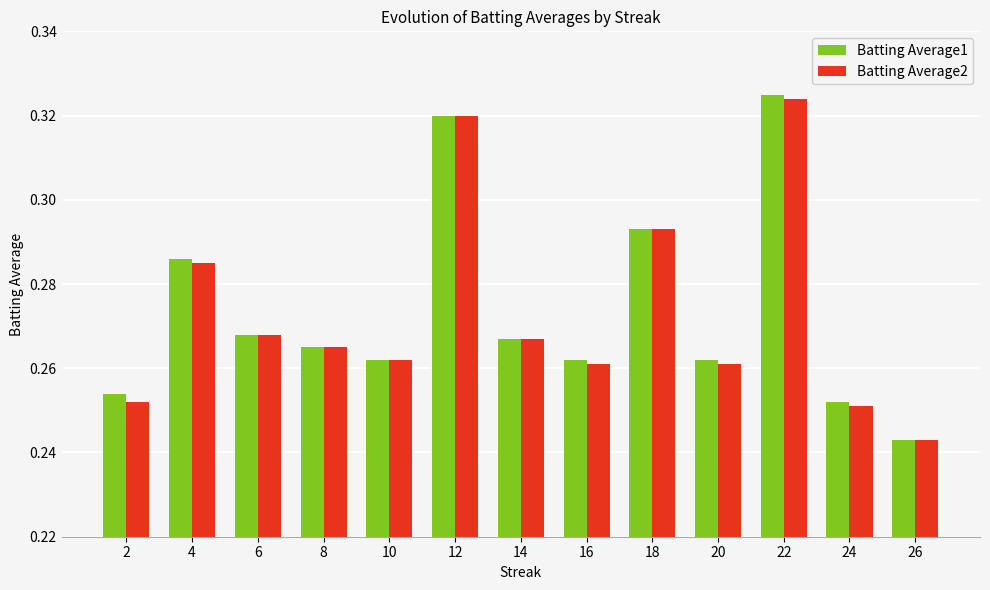

Count the Batting Average1 values in the range 0 to 1.

13